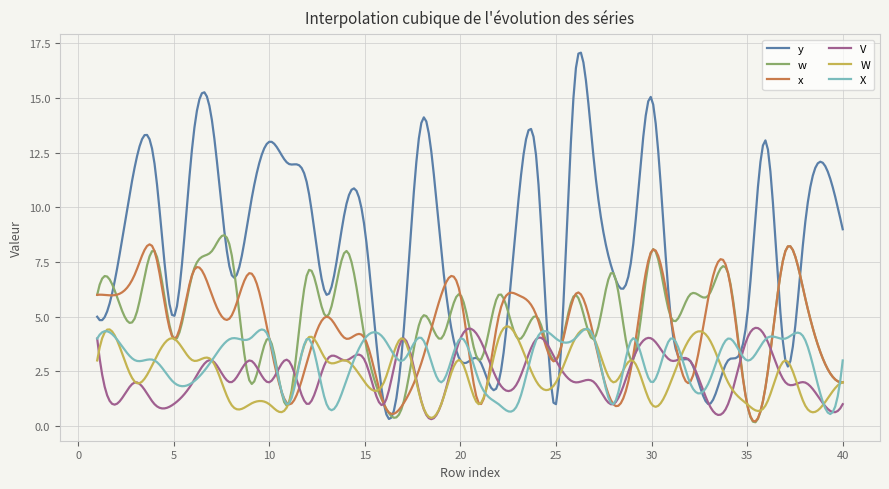

What is the maximum value for x?

8.3